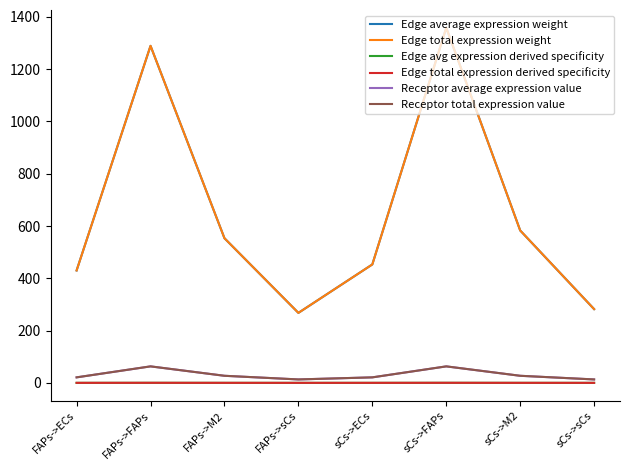

Is this an area chart (filled region under the line)?

No